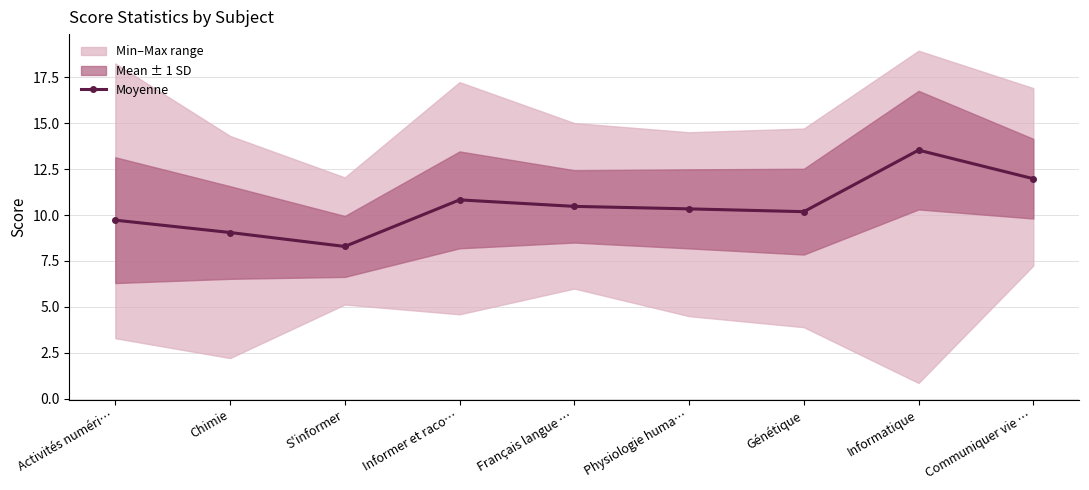

Where does the data first go above 10?

Informer et raco…